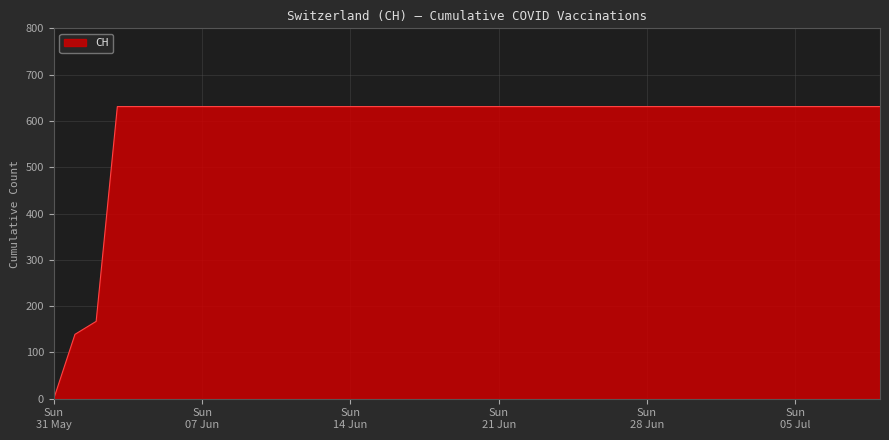

What is the difference between the maximum and minimum values?

631